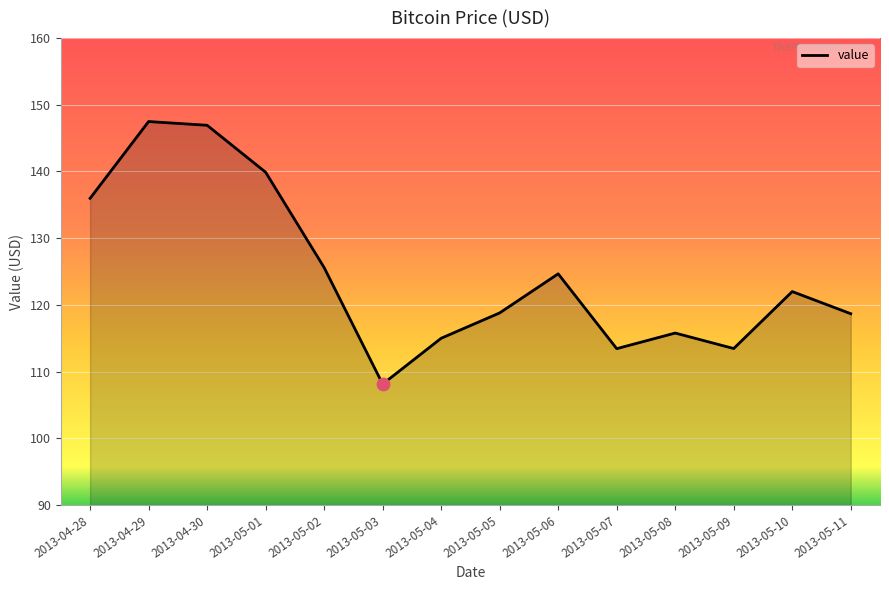

What is the change in value from 2013-04-29 to 2013-05-11?

-28.8